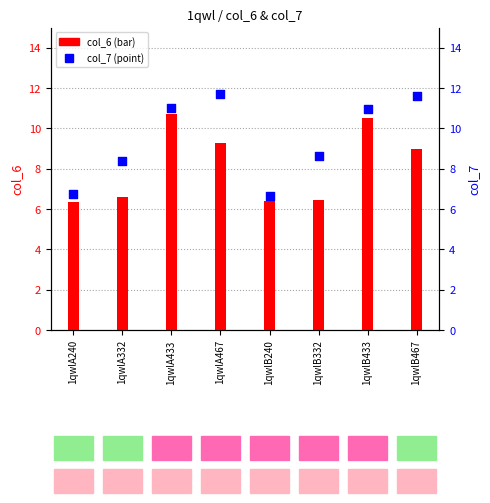

What is the total value across all series at 1qwlA332?

14.9